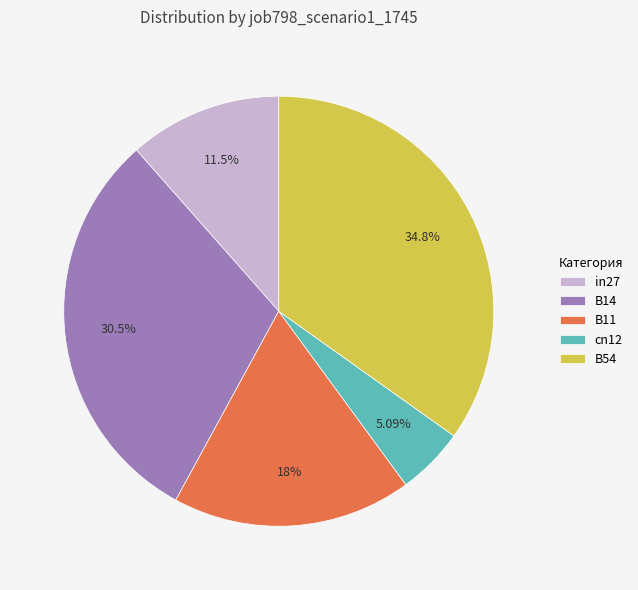

Does B54 represent more than half of the total?

No